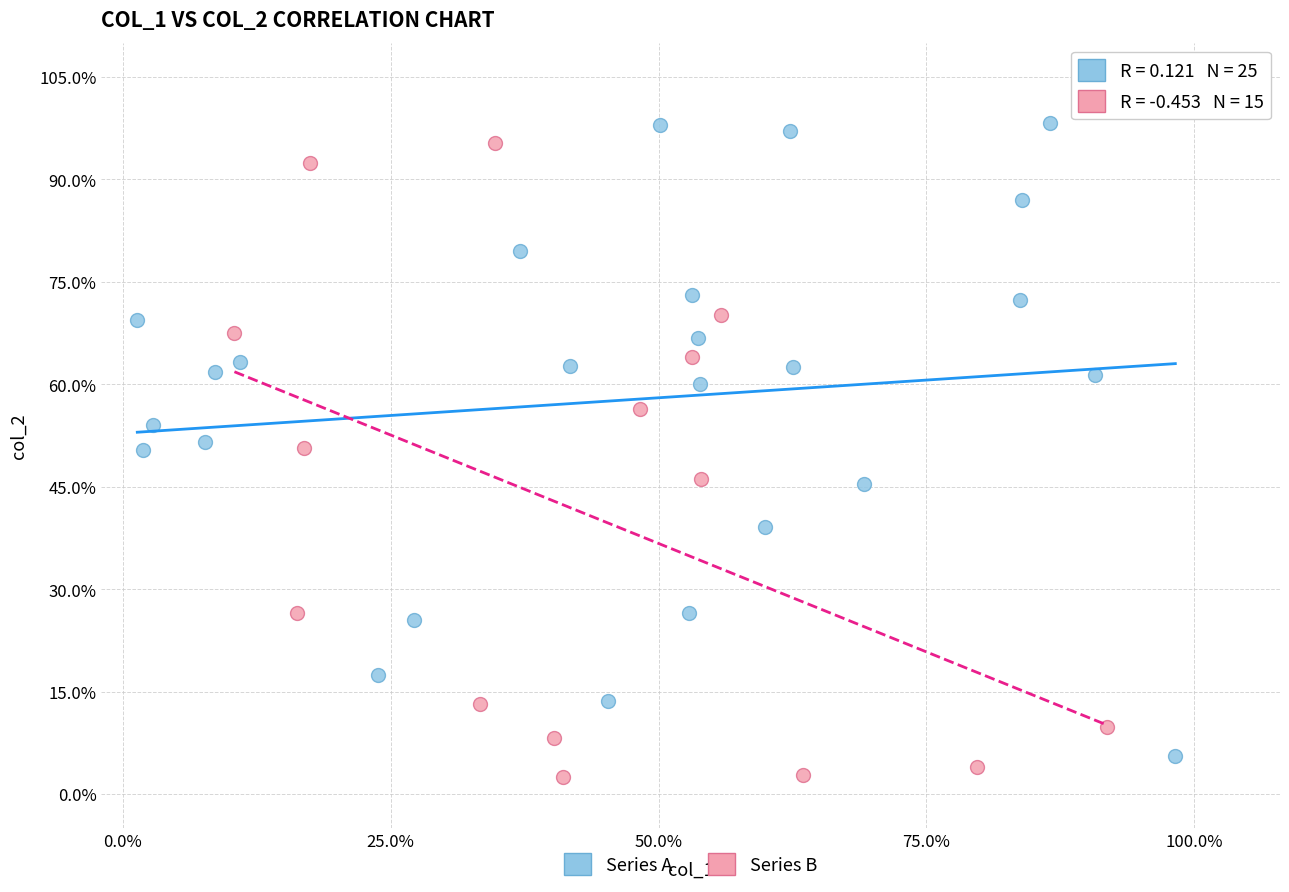

Which series reaches the minimum Y coordinate?

Series B